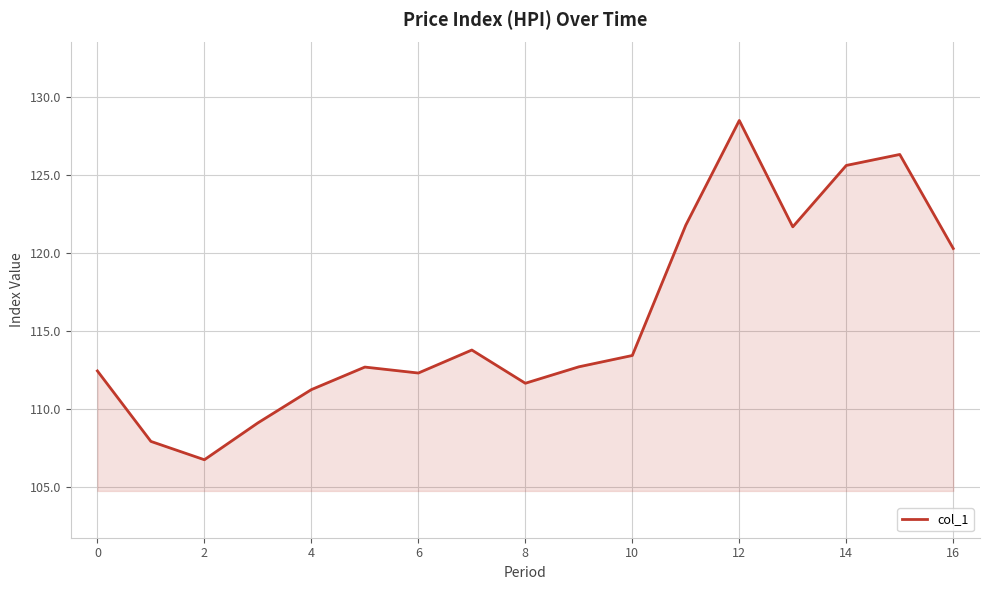

What is the maximum value shown in the chart?

128.5